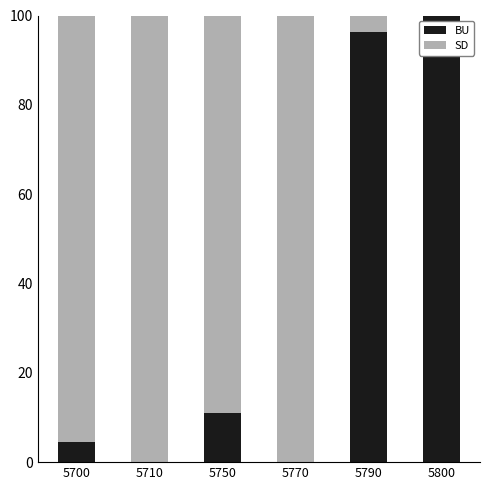

What is the highest value of the BU series?

100.0